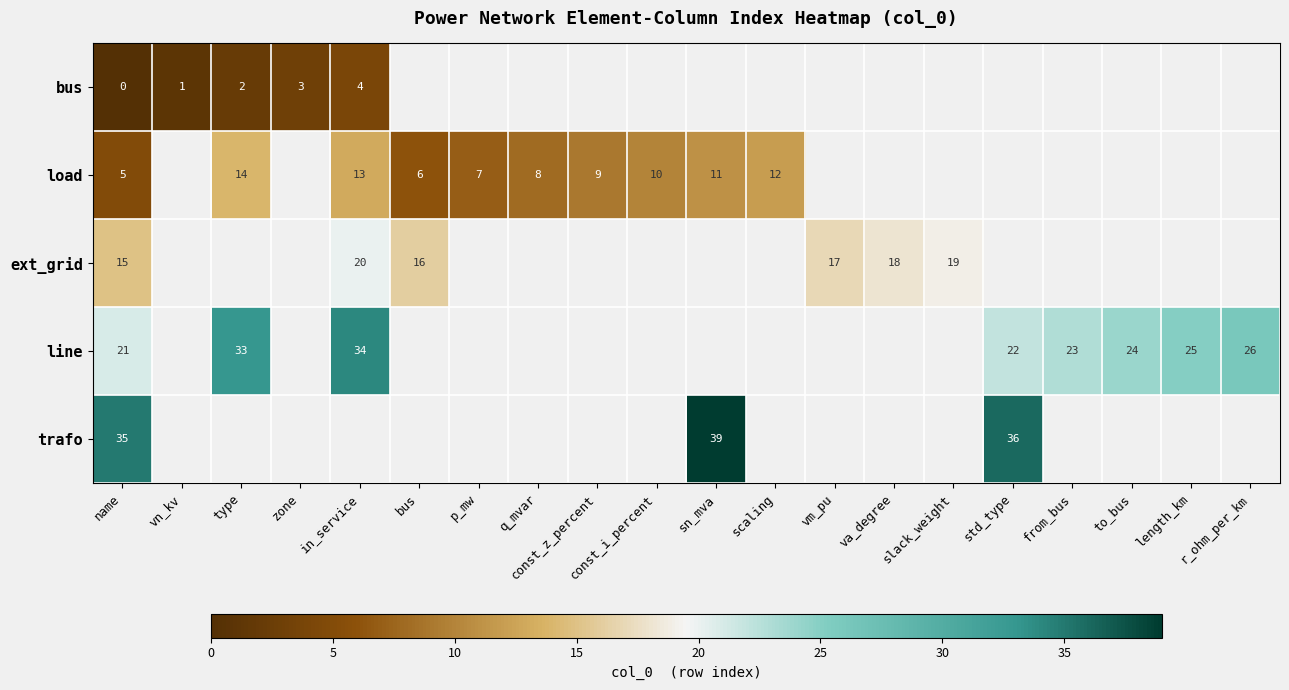

Which series has the widest spread of values?

row_3